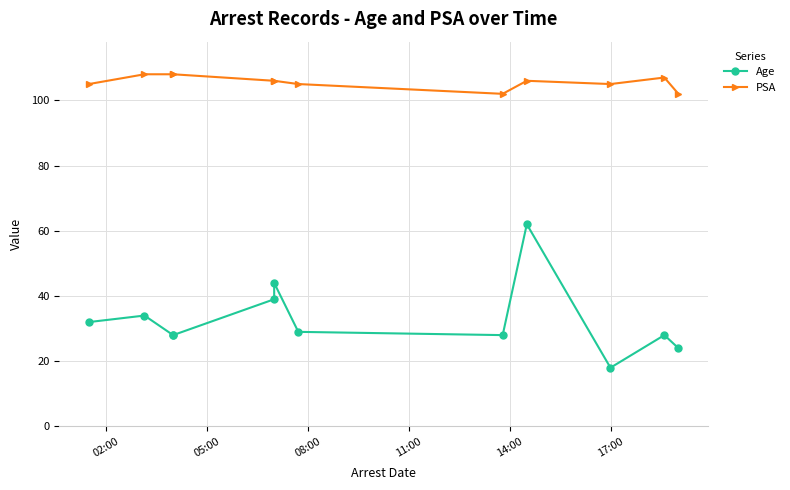

Where is PSA nearest to the value 105?

02:00